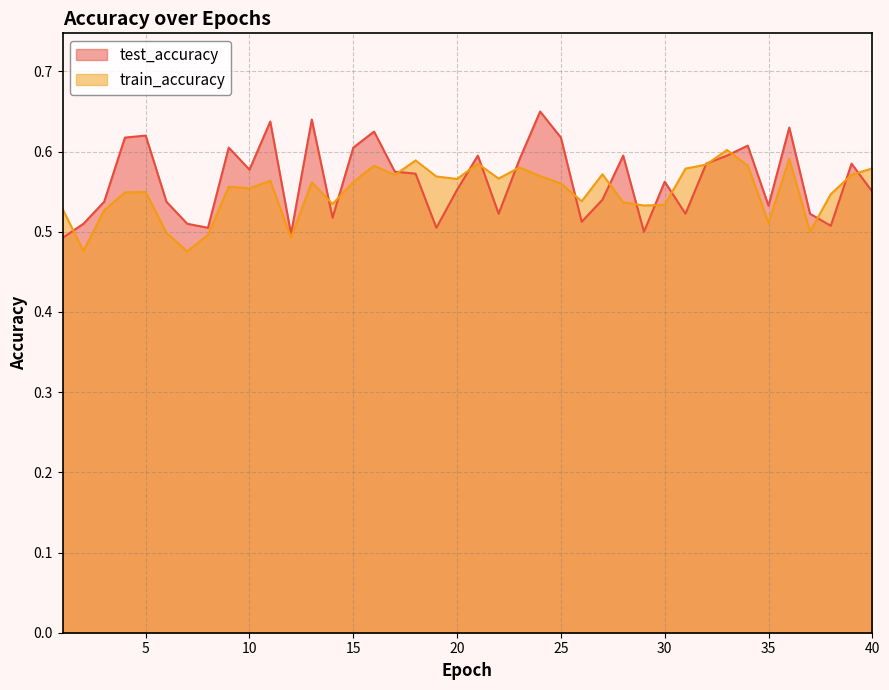

Does the chart display data point markers on the line(s)?

No